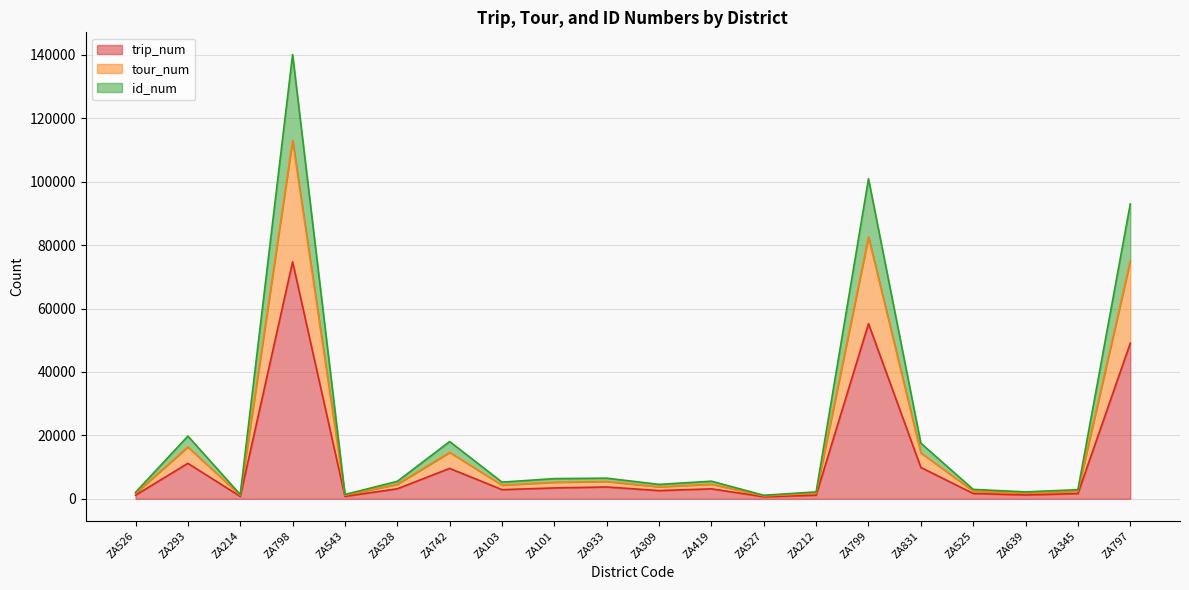

What is the label of the 20th point from the left?

ZA797